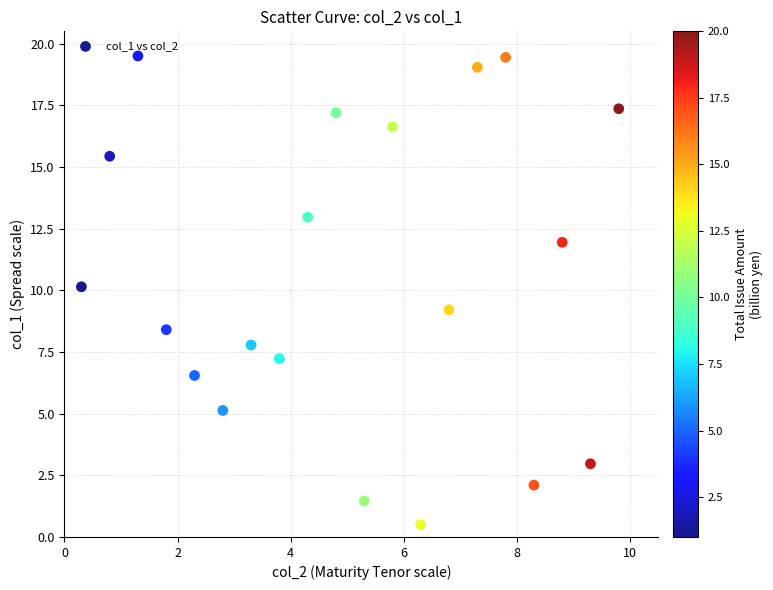

What is the range of Y values (max minus min)?

19.0